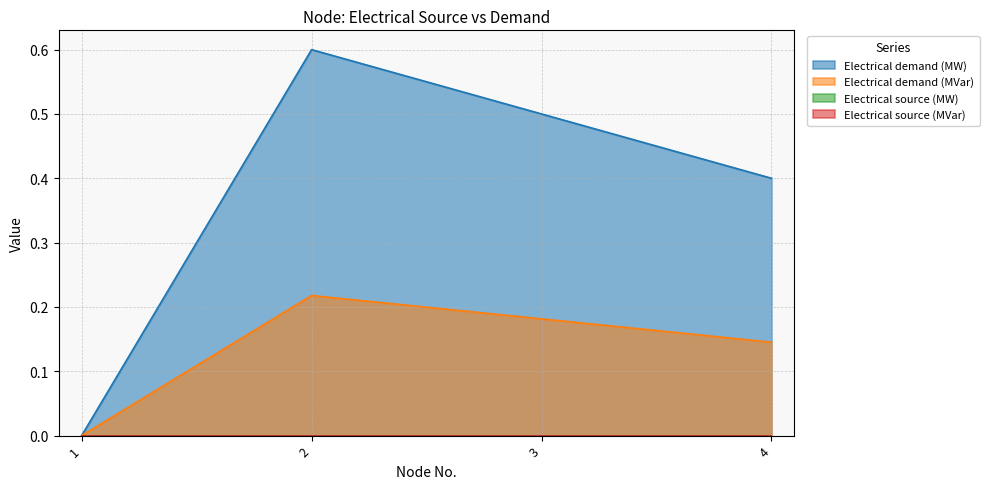

Reading right to left, what are all the values shown in this chart?

Electrical demand (MW): 0.4	0.5	0.6	0.0
Electrical demand (MVar): 0.1	0.2	0.2	0.0